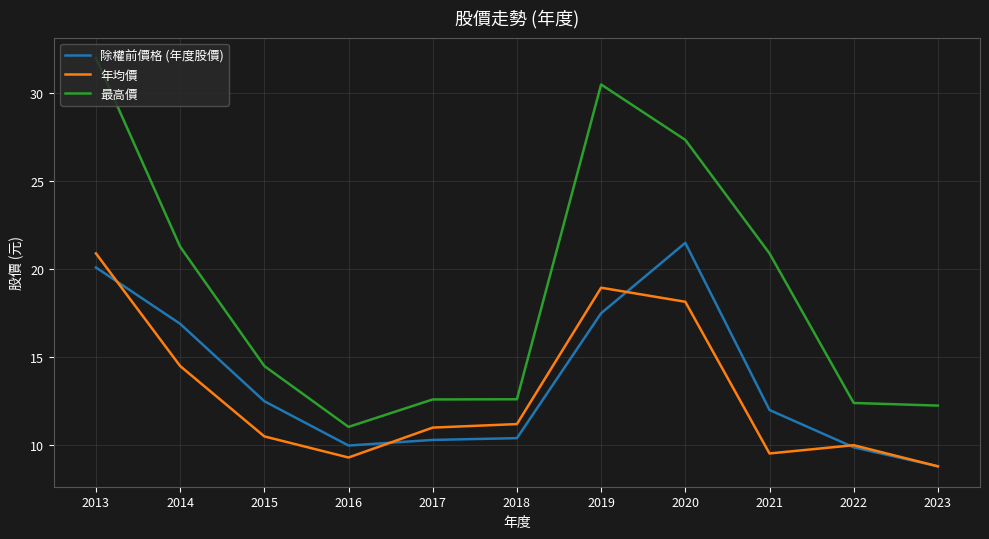

What is the difference between the highest and lowest values at 2021?

11.4